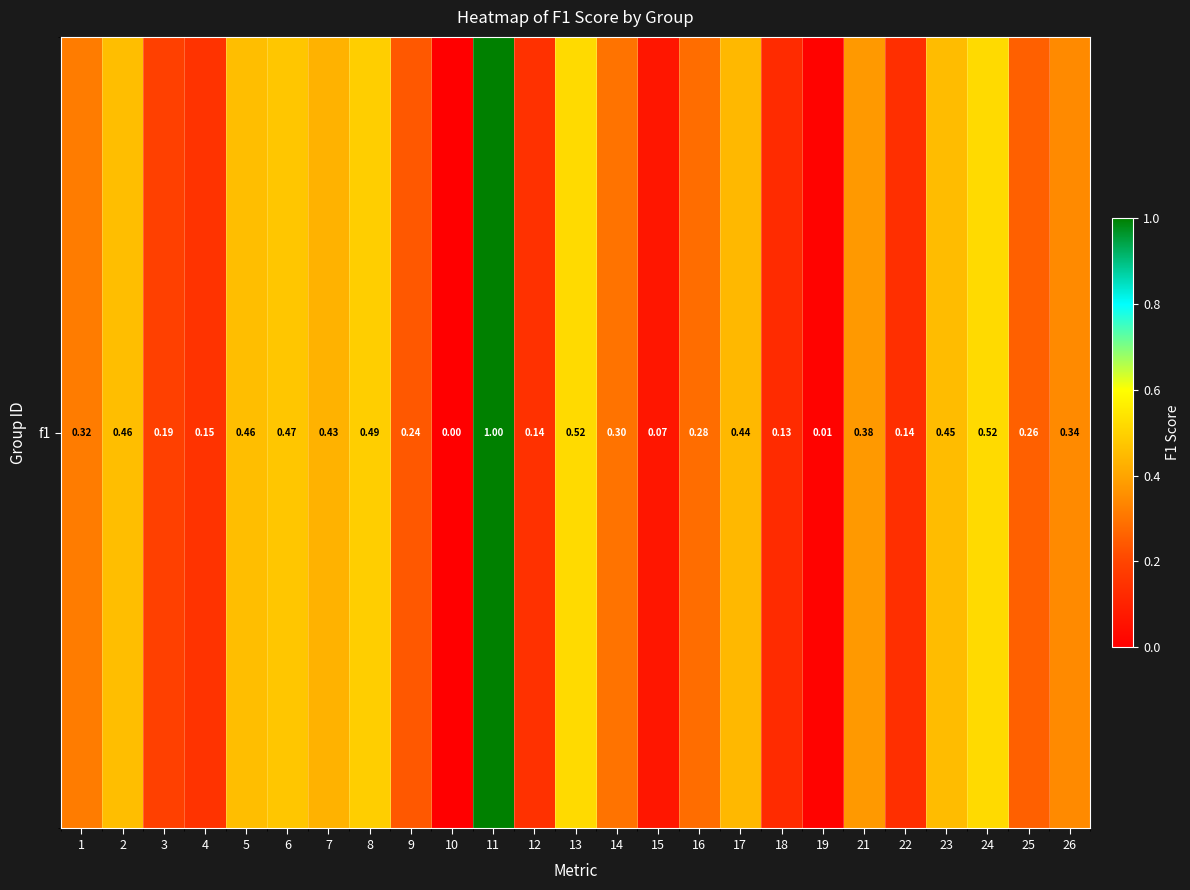

At which category does the chart reach its minimum across all series?

10